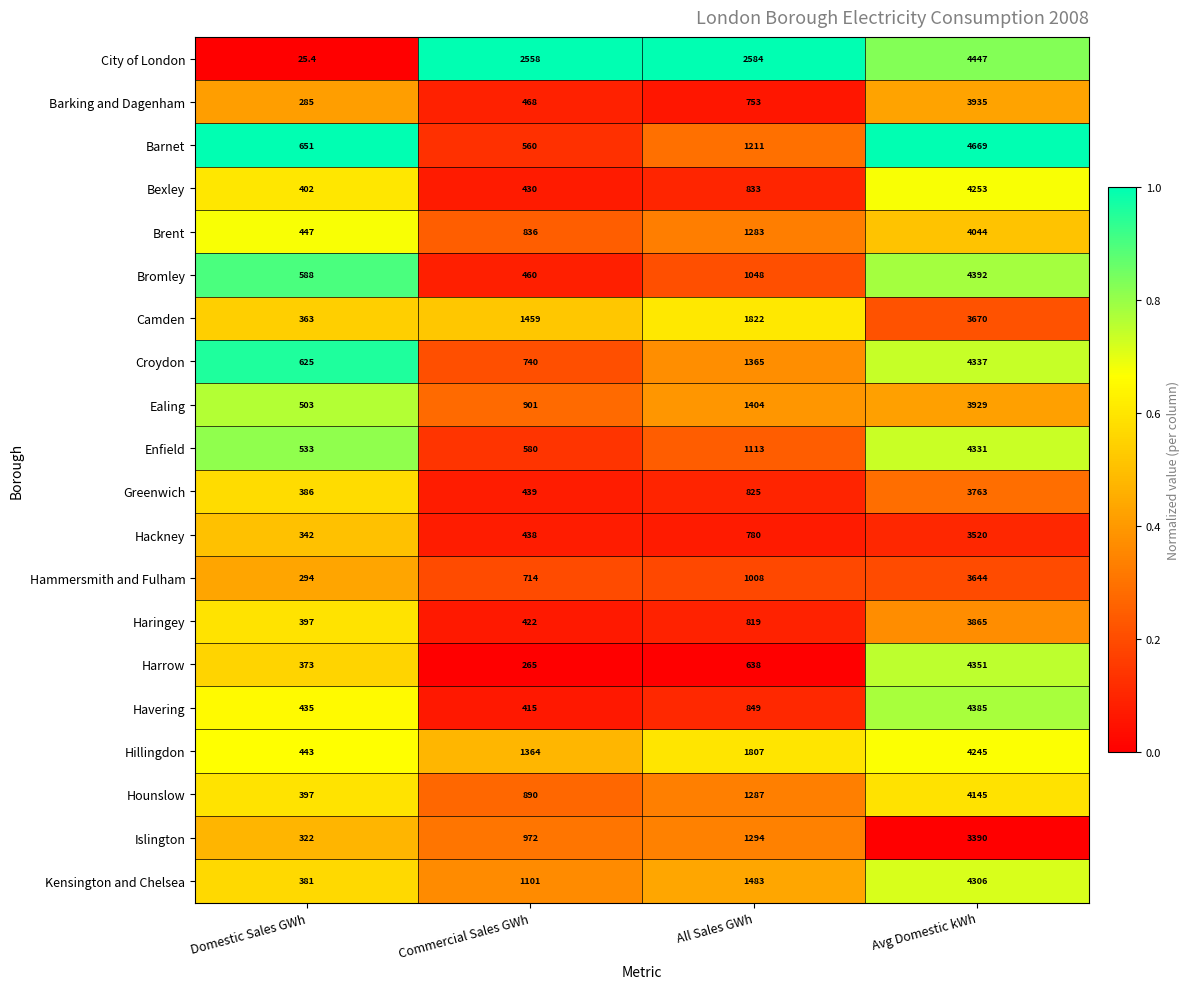

List the series in order of their peak value, highest first.

Barnet, City of London, Bromley, Havering, Harrow, Croydon, Enfield, Kensington and Chelsea, Bexley, Hillingdon, Hounslow, Brent, Barking and Dagenham, Ealing, Haringey, Greenwich, Camden, Hammersmith and Fulham, Hackney, Islington